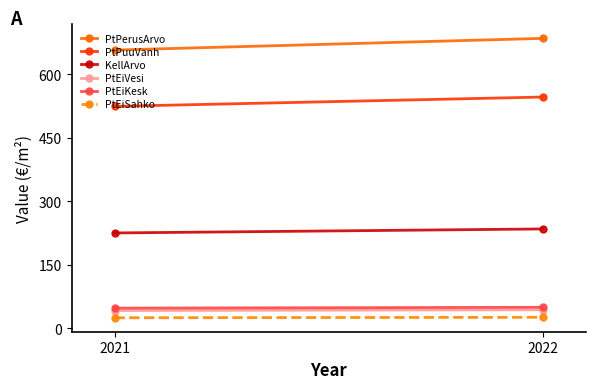

What are all the series names shown in the legend?

PtPerusArvo, PtPuuVanh, KellArvo, PtEiVesi, PtEiKesk, PtEiSahko